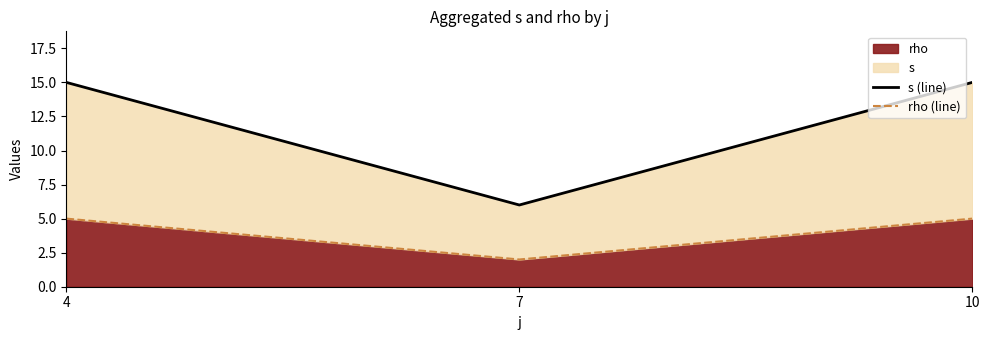

What is the sum of the s (line) values at 7 and 10?

21